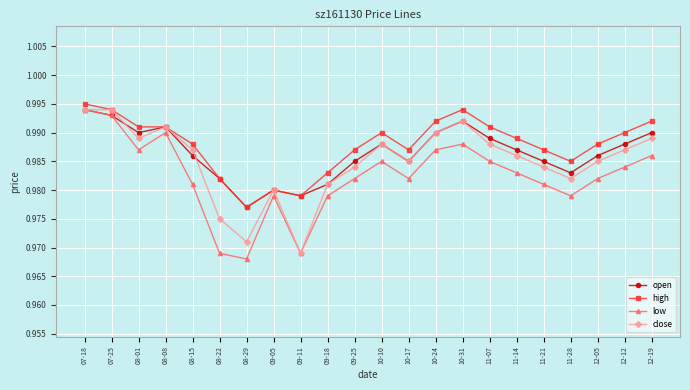

Is the value of low at 12-05 greater than the value of close at 12-19?

No